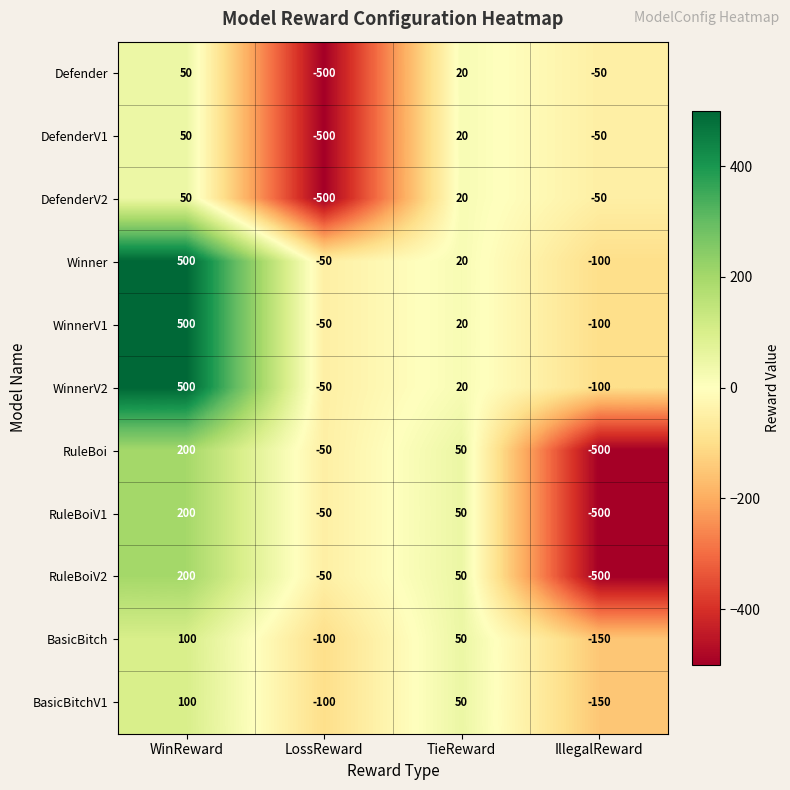

What is the difference between the BasicBitchV1 values at TieReward and IllegalReward?

200